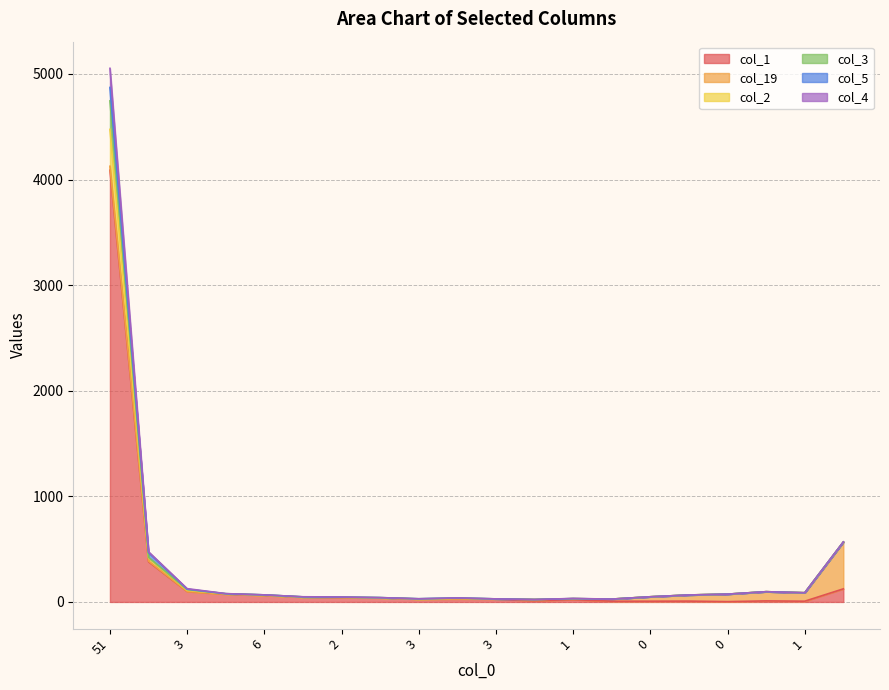

At which category does col_1 reach its first local valley?

3